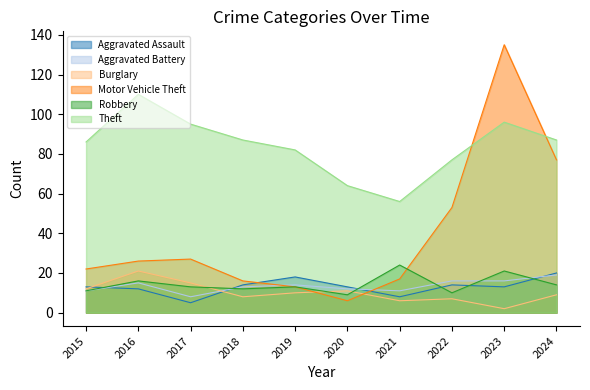

Reading right to left, what are all the values shown in this chart?

Aggravated Assault: 2024=20	2023=13	2022=14	2021=8	2020=13	2019=18	2018=14	2017=5	2016=12	2015=13
Aggravated Battery: 2024=19	2023=16	2022=16	2021=11	2020=12	2019=14	2018=13	2017=8	2016=15	2015=11
Burglary: 2024=9	2023=2	2022=7	2021=6	2020=11	2019=10	2018=8	2017=15	2016=21	2015=12
Motor Vehicle Theft: 2024=77	2023=135	2022=53	2021=17	2020=6	2019=13	2018=16	2017=27	2016=26	2015=22
Robbery: 2024=14	2023=21	2022=10	2021=24	2020=9	2019=13	2018=12	2017=13	2016=16	2015=11
Theft: 2024=87	2023=96	2022=77	2021=56	2020=64	2019=82	2018=87	2017=95	2016=110	2015=86